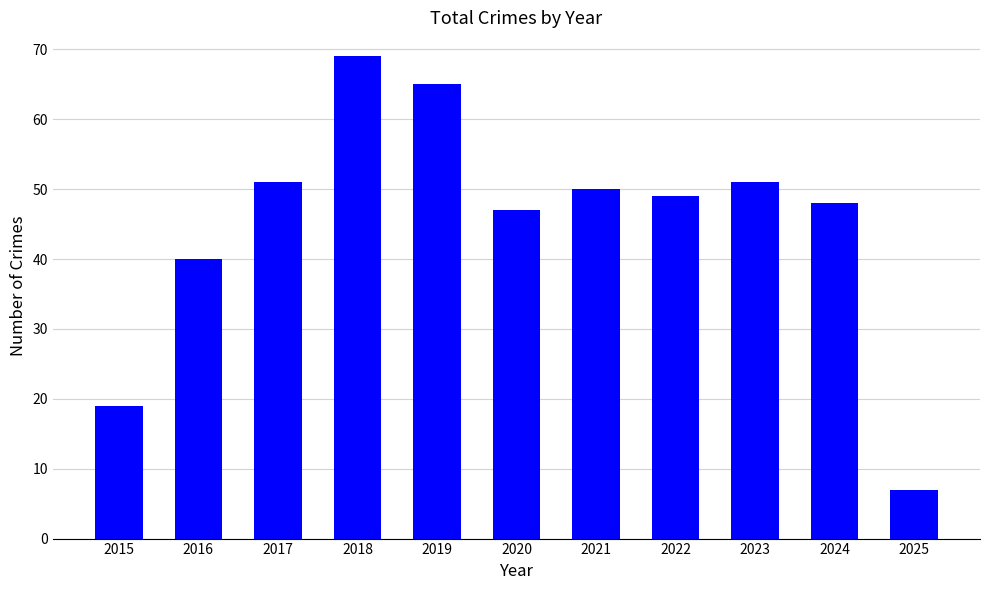

Which label corresponds to the largest value in the chart?

2018